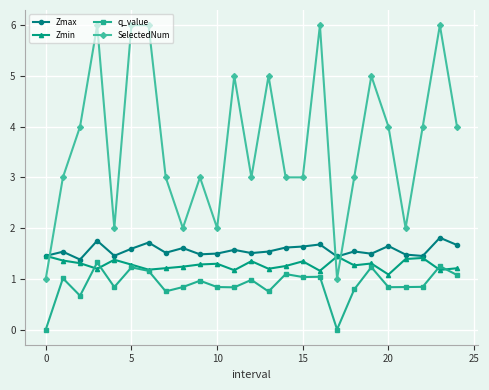

What is the lowest value of the Zmin series?

1.1